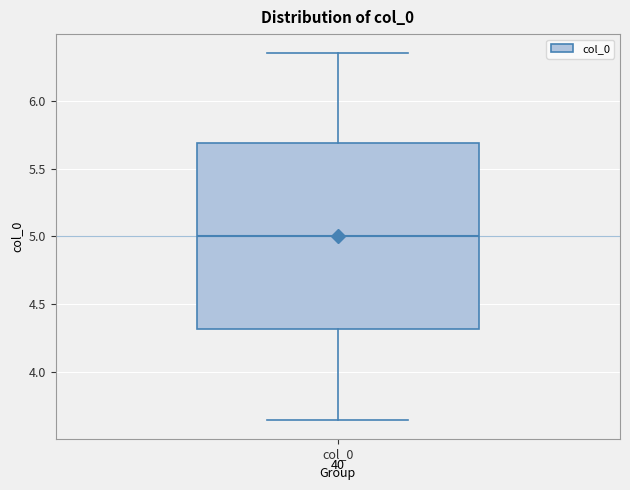

Transcribe this box plot: give where the median line is, the range the box spans, and where the two whiskers end, as read against the y-axis. The values are not printed on the chart, so give them approximately, as read against the axis.

median 5.00, box 4.30 to 5.70, whiskers 3.65 to 6.35